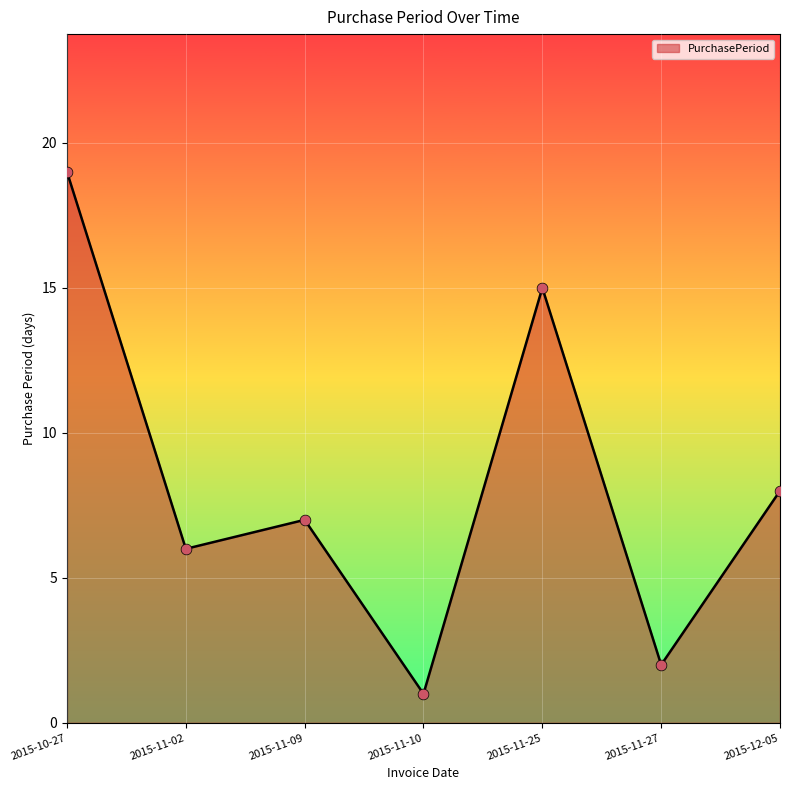

What is the change in value from 2015-11-25 to 2015-11-27?

-13